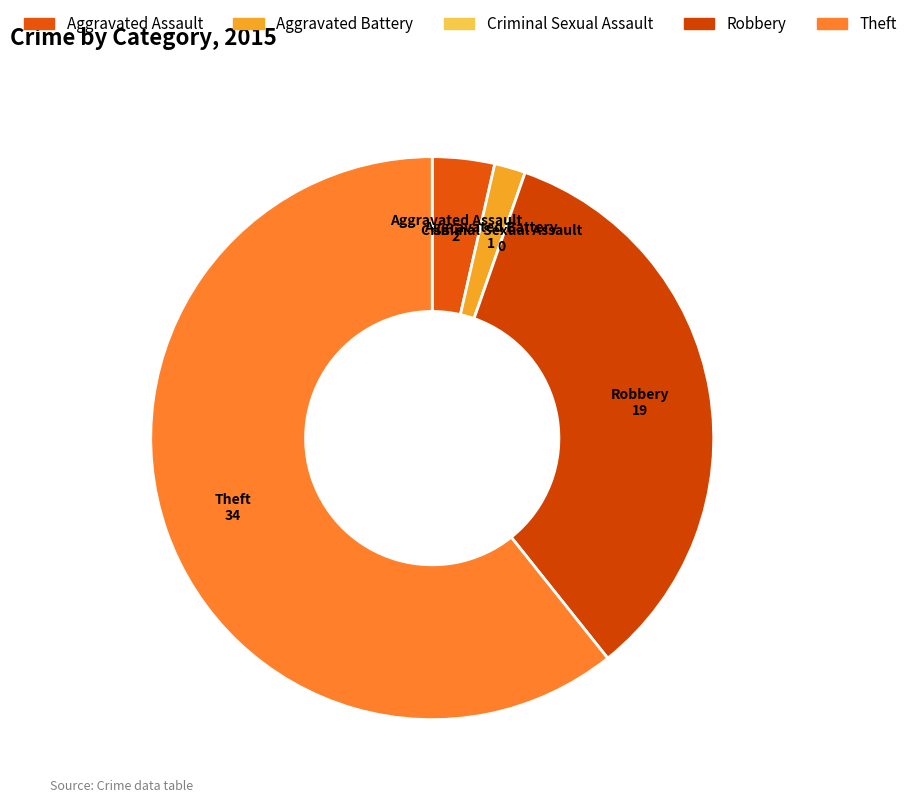

Does Aggravated Battery represent more than half of the total?

No